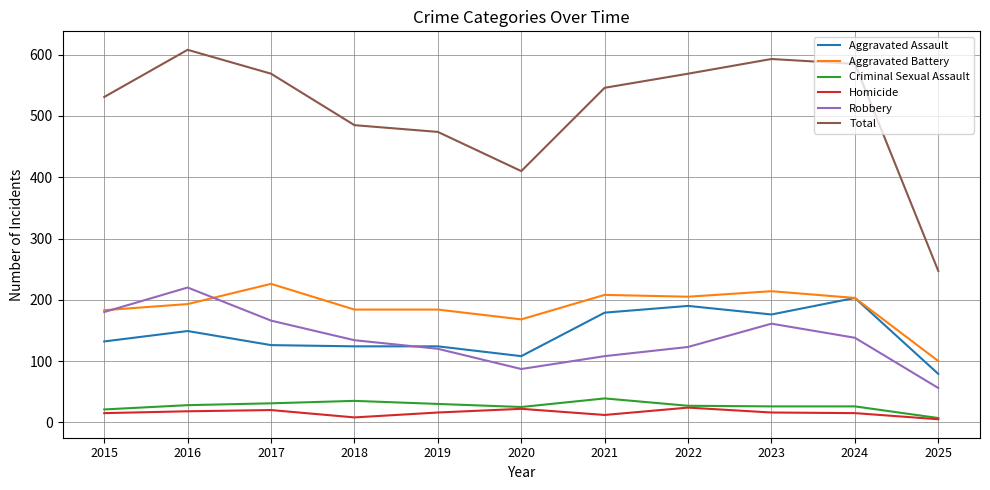

True or false: Criminal Sexual Assault and Aggravated Battery intersect in this chart.

False